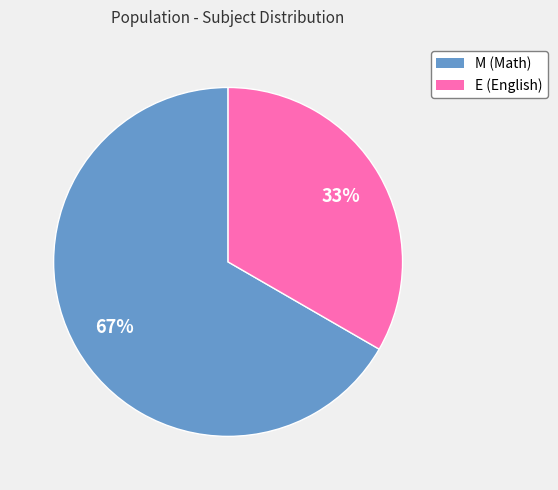

The E slice represents 33% of the pie. True or false?

True